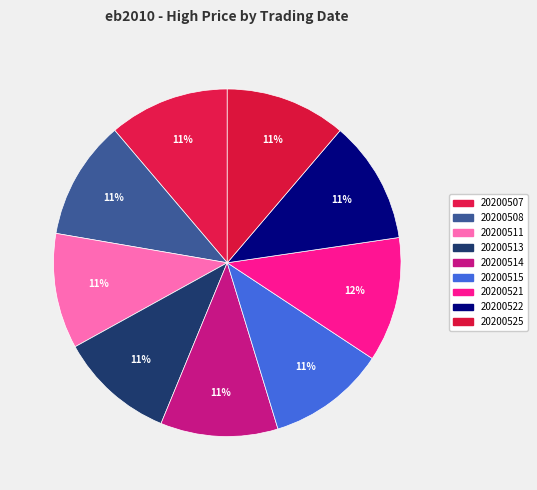

To the nearest percent, what is the difference between the largest and smallest slice percentages?

1%